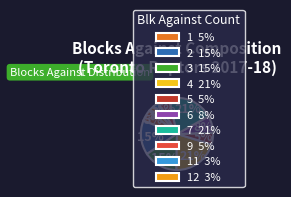

Does 1 5% account for over 50% of the chart?

No